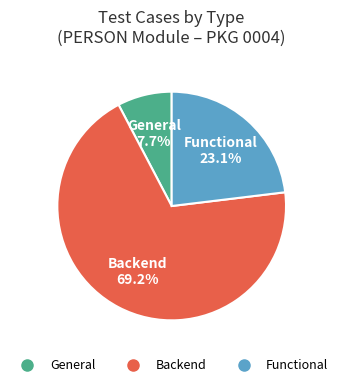

Between General and Functional, which is larger?

Functional